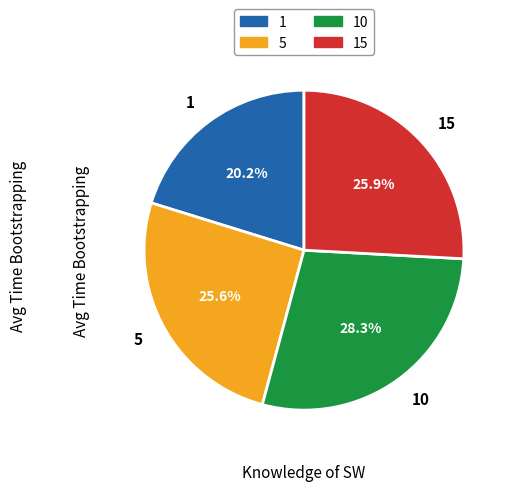

What is the ratio of the value at 10 to the value at 15?

1.1